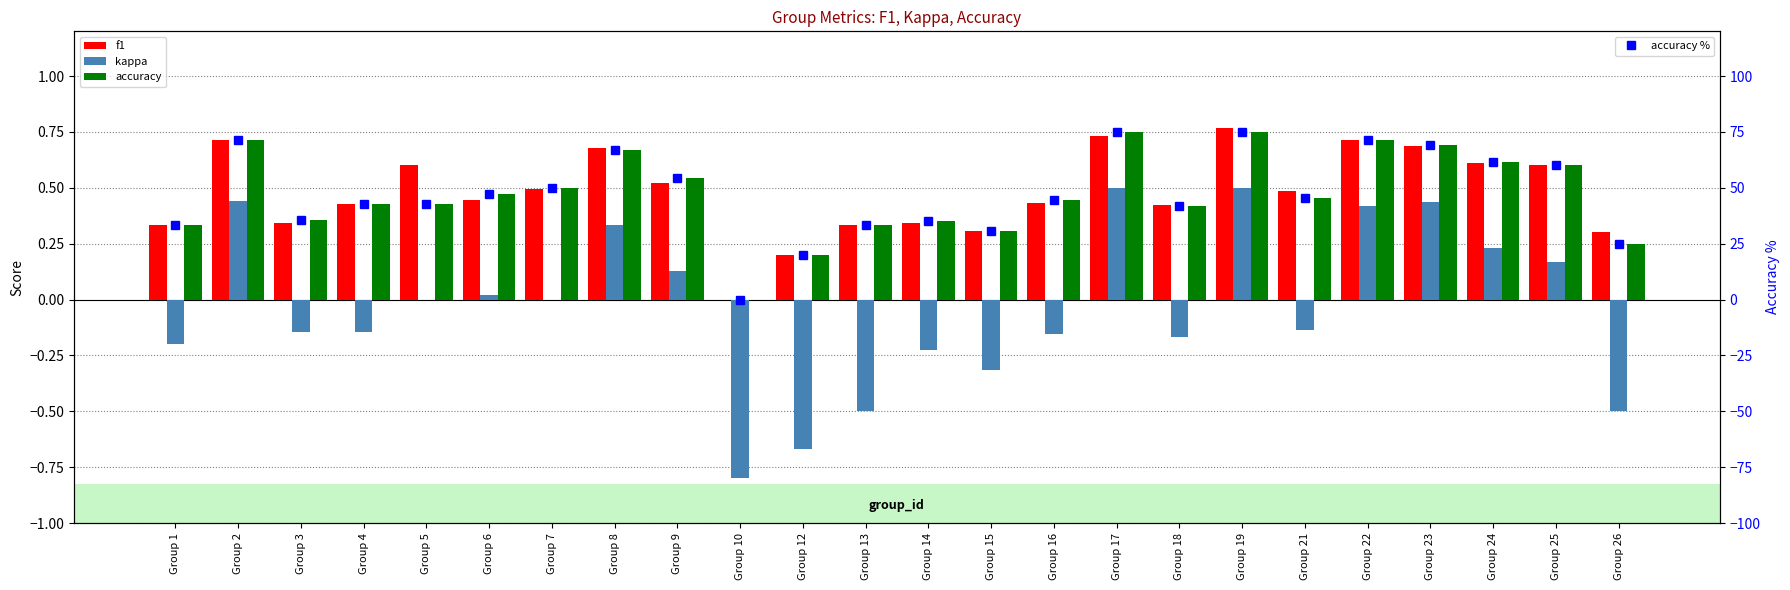

Which series has the widest spread of values?

accuracy %